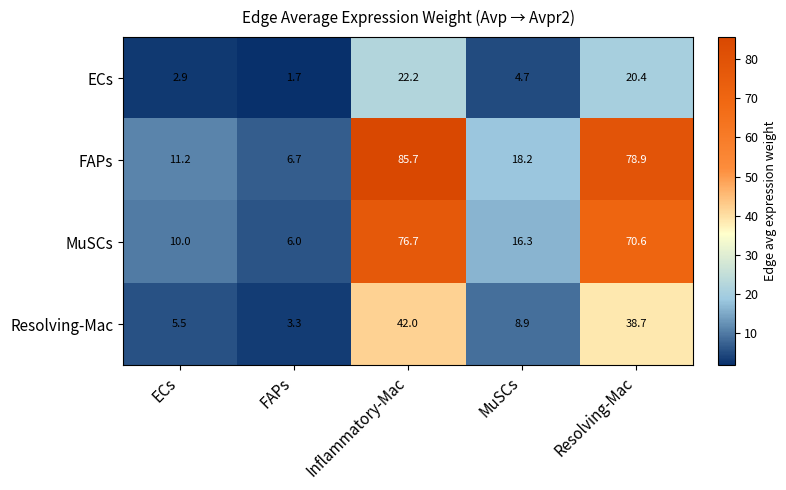

Which series has the largest total across all categories?

FAPs